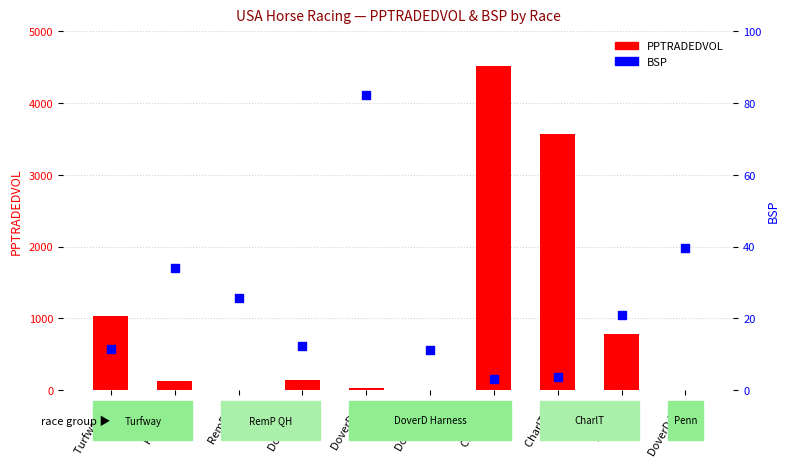

At which category is the sum across all series the highest?

CharlT R4